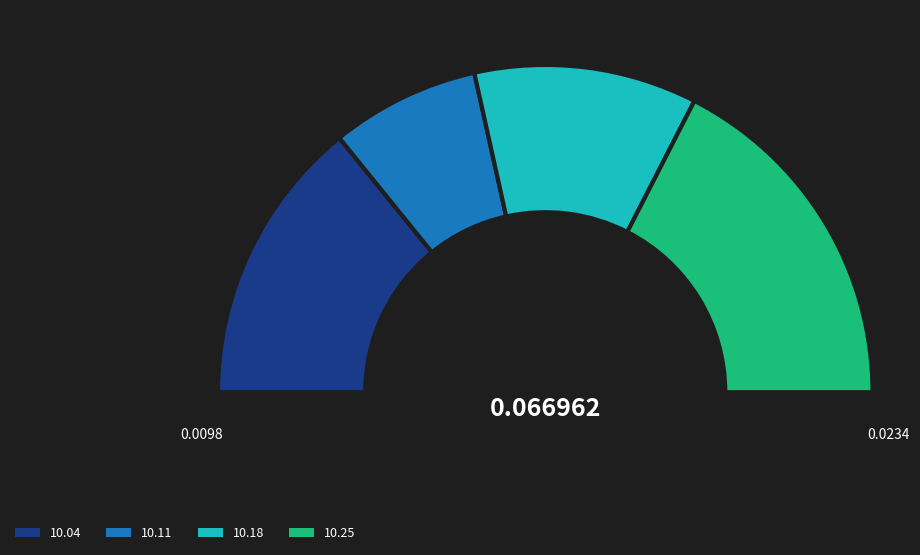

True or false: 1833.10.25_HullPacket accounts for 35% of the total.

True